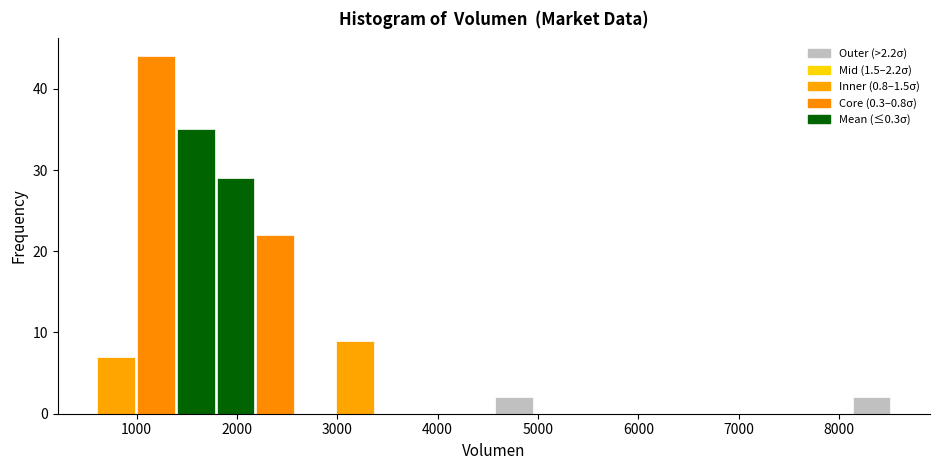

Read against the x-axis, roughly where is the centre of the tallest bar?

1200